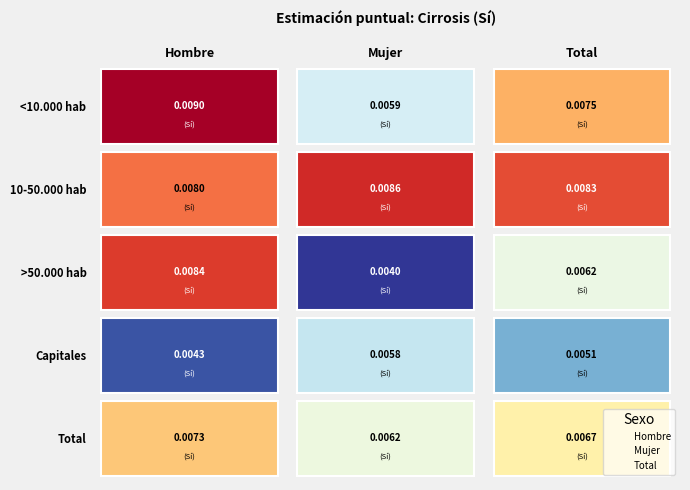

Rank the series by their average value, from highest to lowest.

Hombre, Total, Mujer